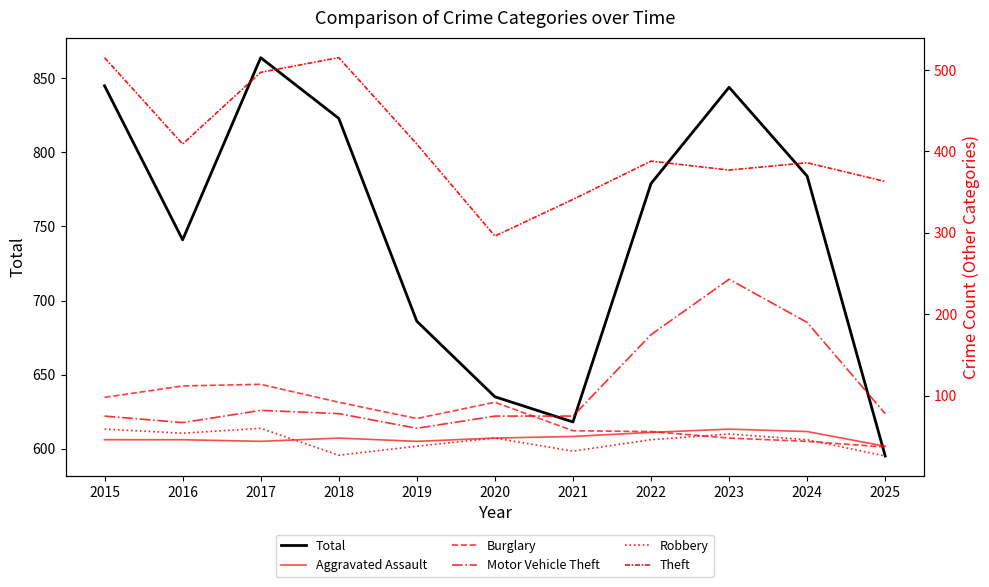

Does the chart have visible grid lines?

No